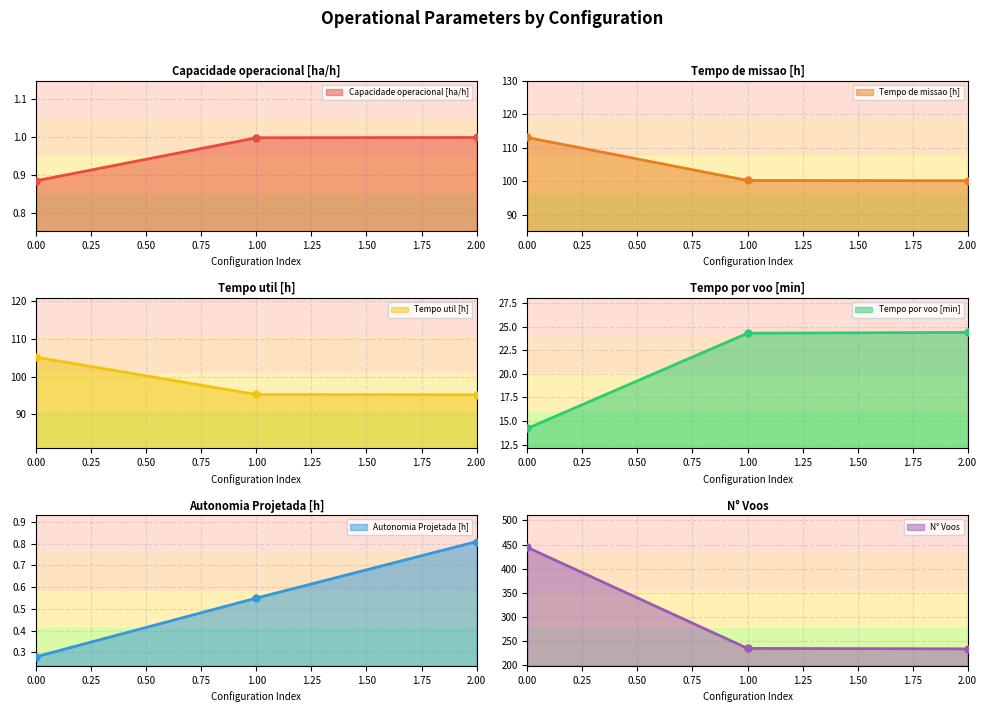

Rank the series at 2 from highest to lowest value.

N° Voos, Tempo de missao [h], Tempo util [h], Tempo por voo [min], Capacidade operacional [ha/h], Autonomia Projetada [h]